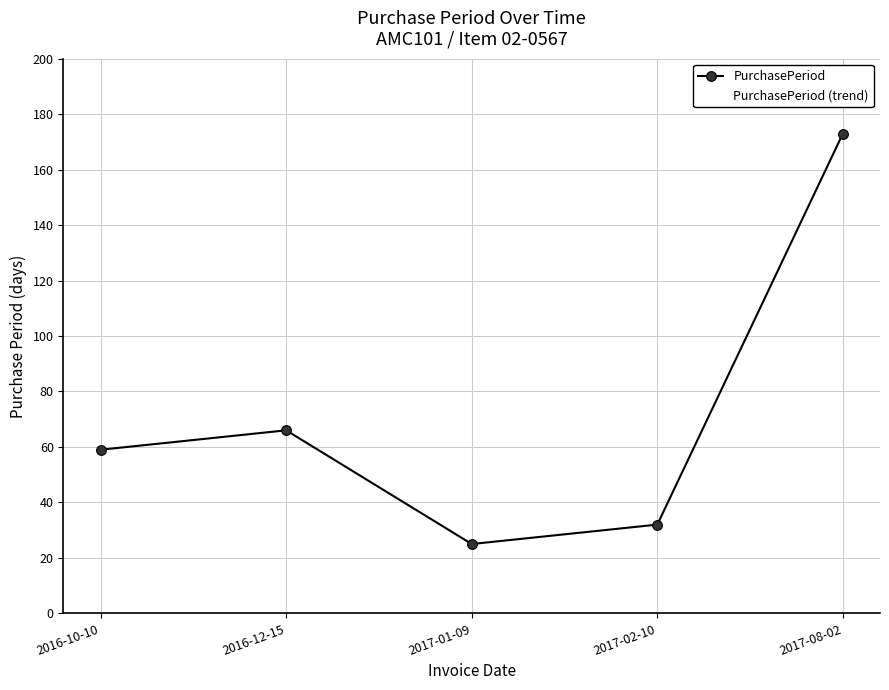

True or false: PurchasePeriod and PurchasePeriod (trend) intersect in this chart.

False